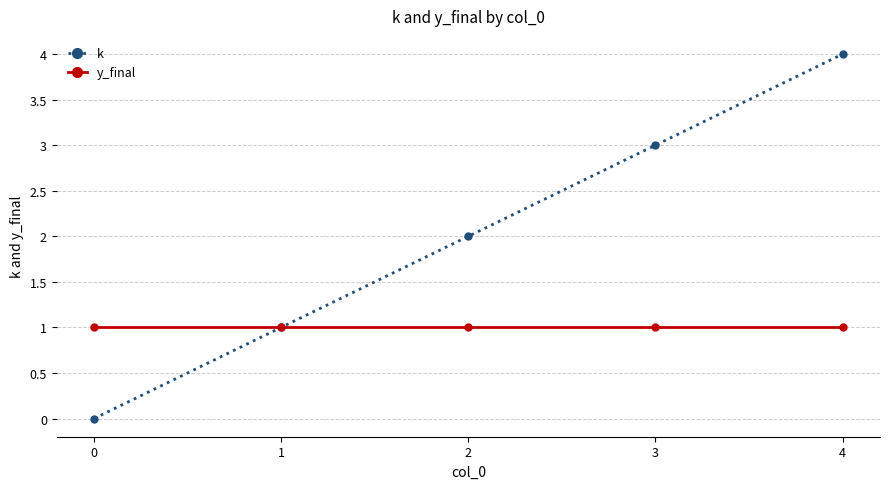

Rank the categories by k value from highest to lowest.

4, 3, 2, 1, 0